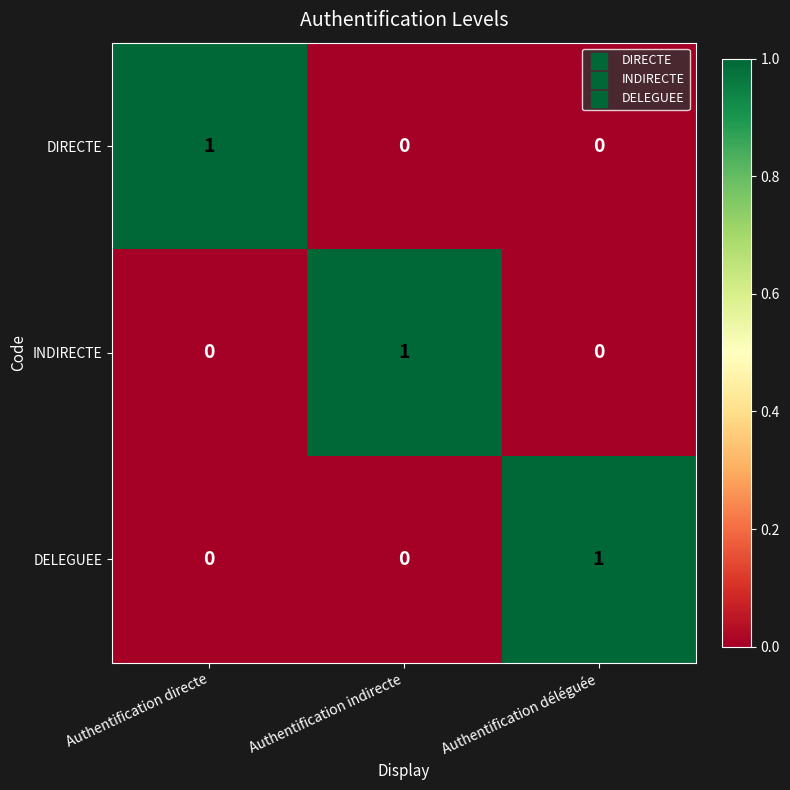

Is the value of DELEGUEE at Authentification indirecte greater than the value of INDIRECTE at Authentification indirecte?

No